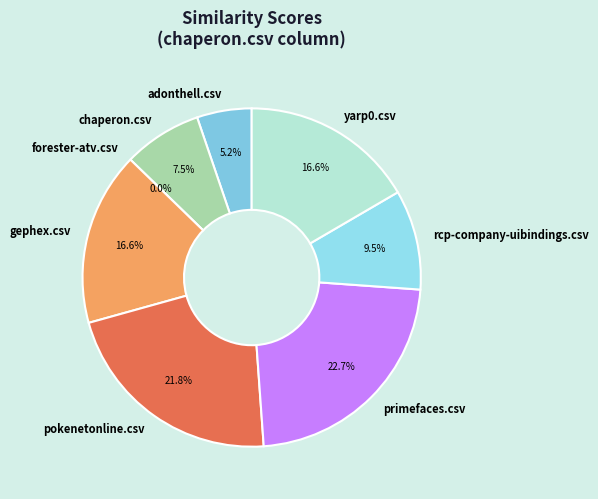

Rank the categories by value from highest to lowest.

primefaces.csv, pokenetonline.csv, gephex.csv, yarp0.csv, rcp-company-uibindings.csv, chaperon.csv, adonthell.csv, forester-atv.csv